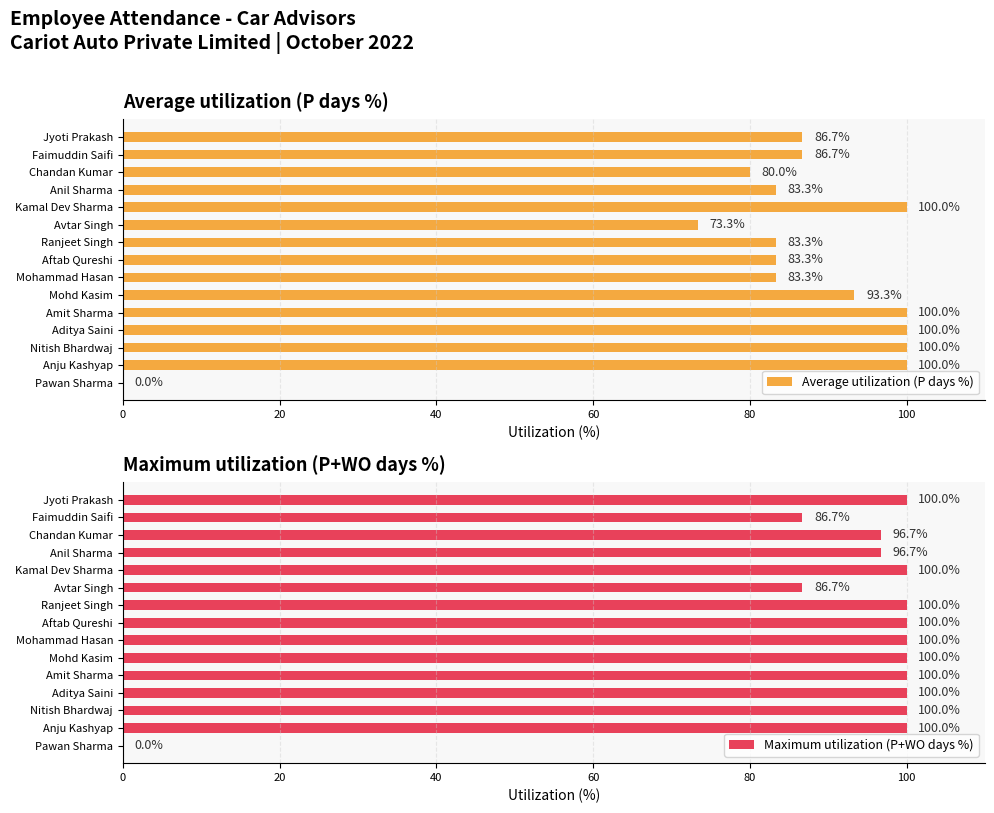

Where is Average utilization (P days %) nearest to the value 50?

Avtar Singh